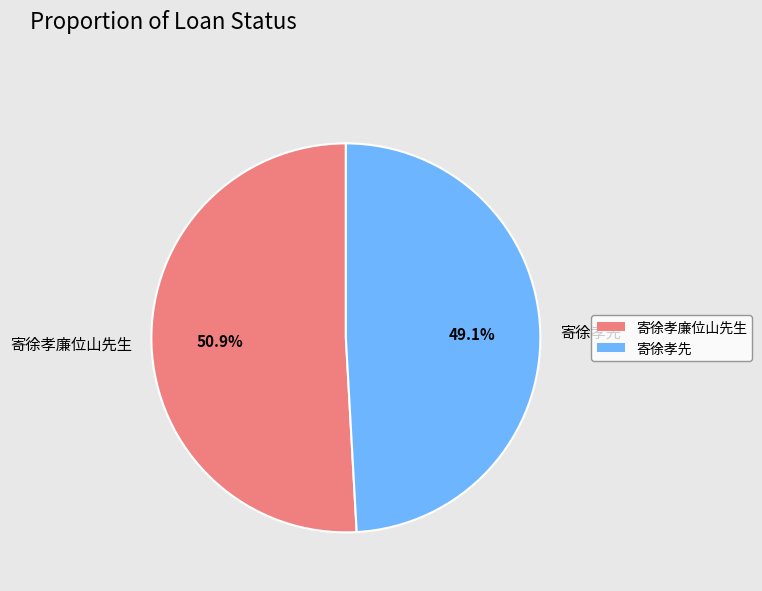

What percentage is the 寄徐孝廉位山先生 slice, to the nearest percent?

51%